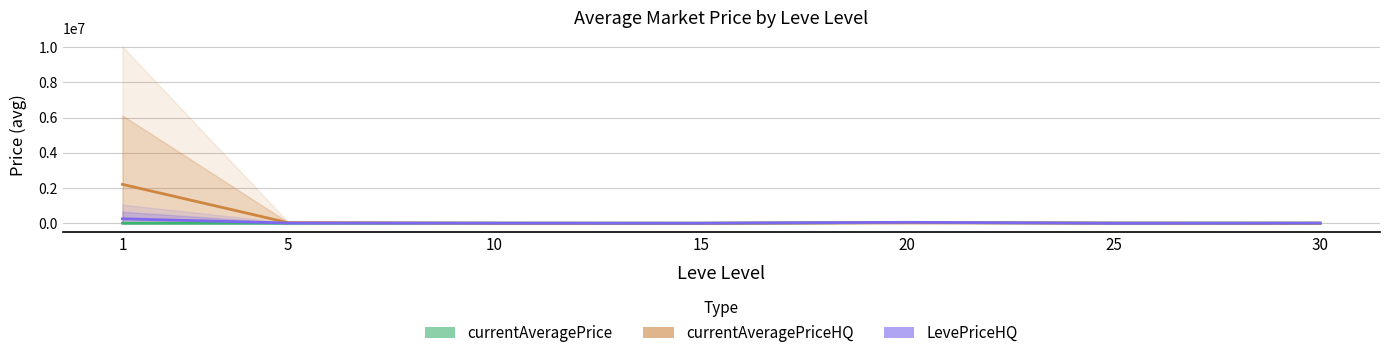

What is the approximate value of currentAveragePriceHQ at 1?

2207277.8